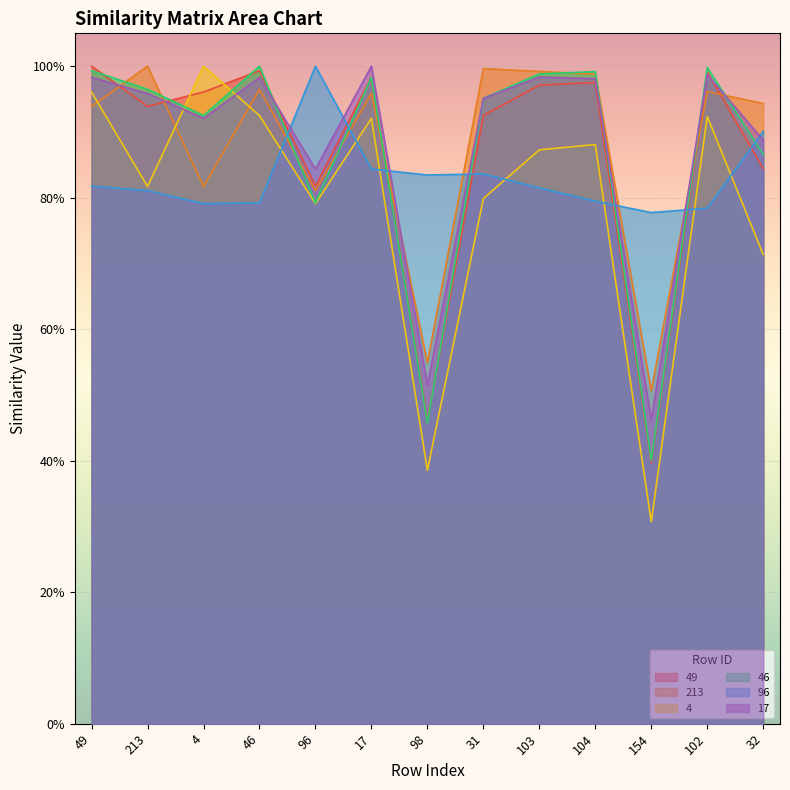

Is the value of 46 at 31 greater than the value of 4 at 154?

Yes